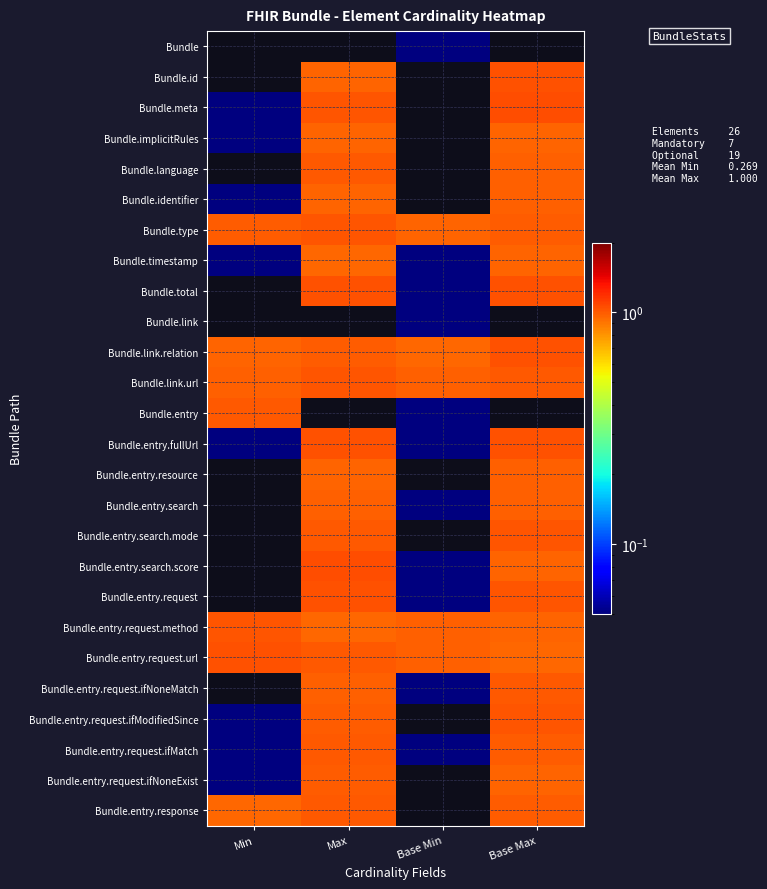

Which has a higher value, Base Min or Min?

Base Min